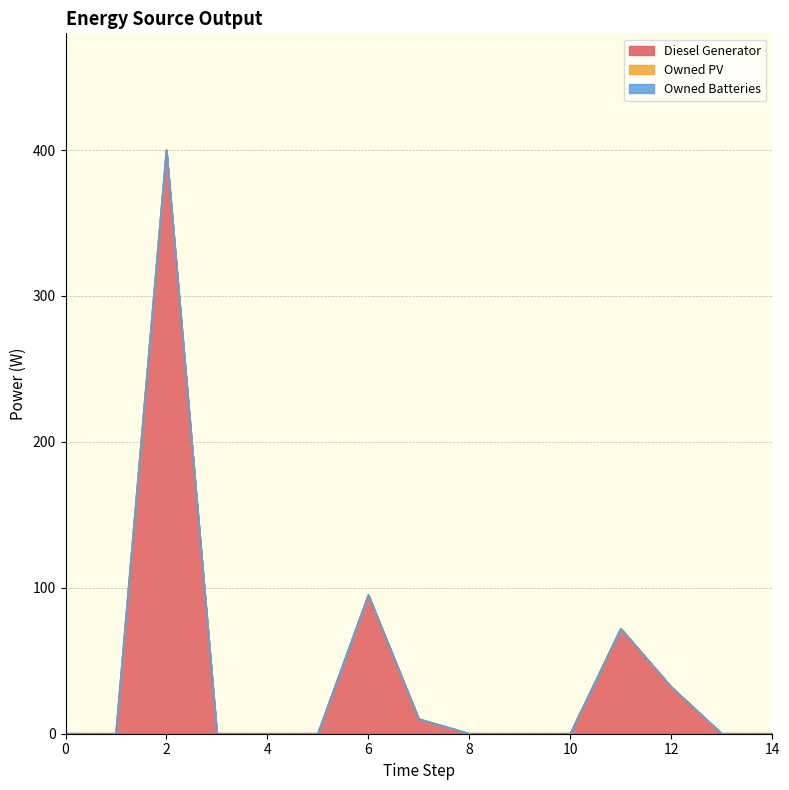

Reading left to right, what are all the values shown in this chart?

Diesel Generator: 0.0	0.0	400.0	0.0	0.0	0.0	95.0	10.0	0.0	0.0	0.0	72.0	32.0	0.0	0.0
Owned PV: 0.0	0.0	0.0	0.0	0.0	0.0	0.0	0.0	0.0	0.0	0.0	0.0	0.0	0.0	0.0
Owned Batteries: 0.0	0.0	0.0	0.0	0.0	0.0	0.0	0.0	0.0	0.0	0.0	0.0	0.0	0.0	0.0